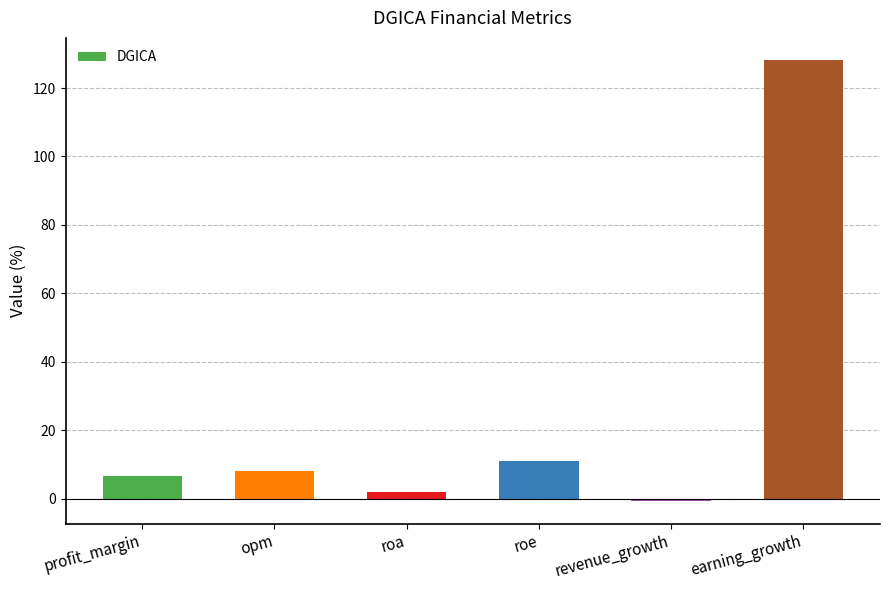

What is the sum of all values?

155.4